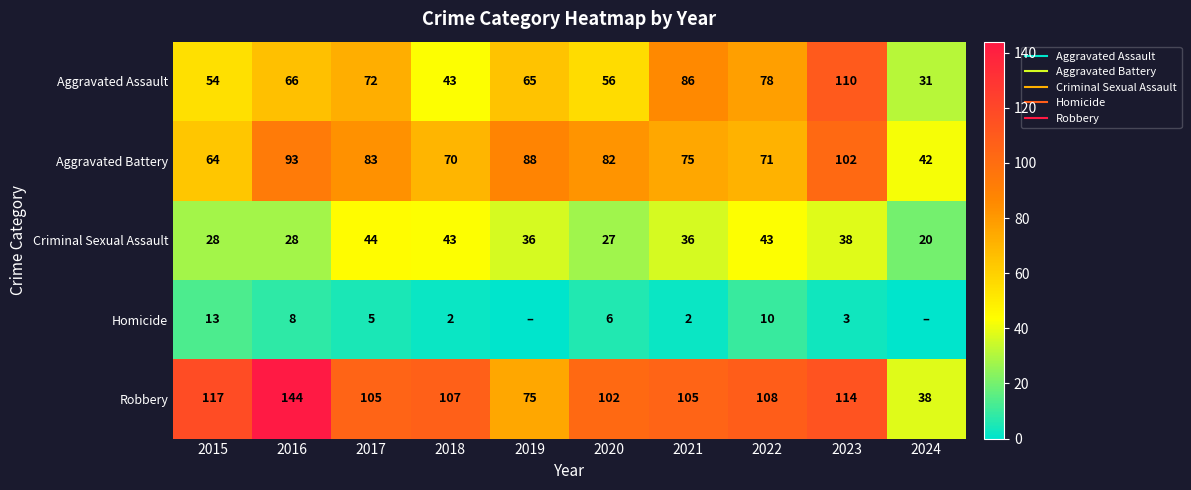

Count the number of data series in this chart.

5